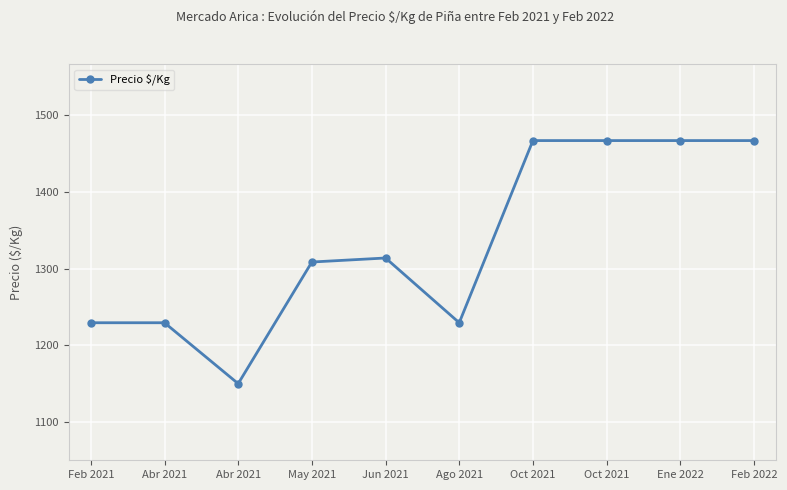

What is the label of the 9th point from the left?

Ene 2022